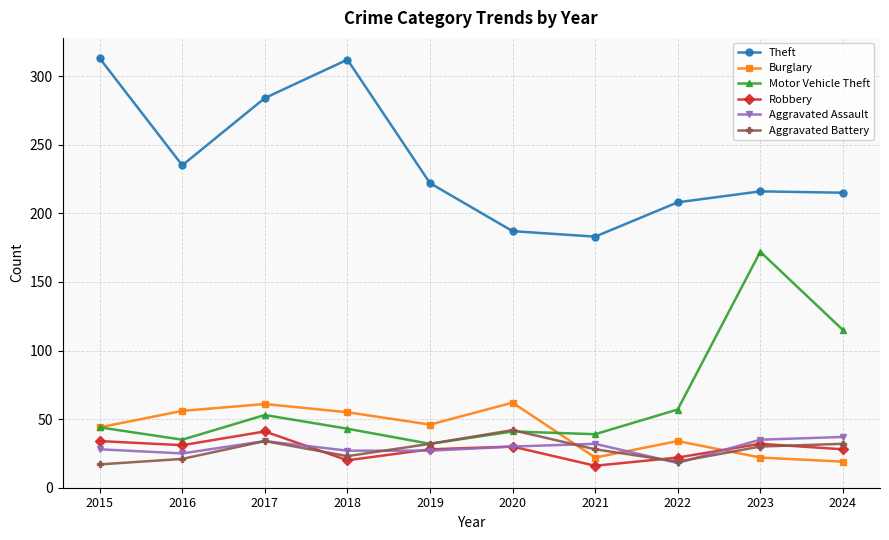

True or false: Burglary has a value of 61 at 2017.

True